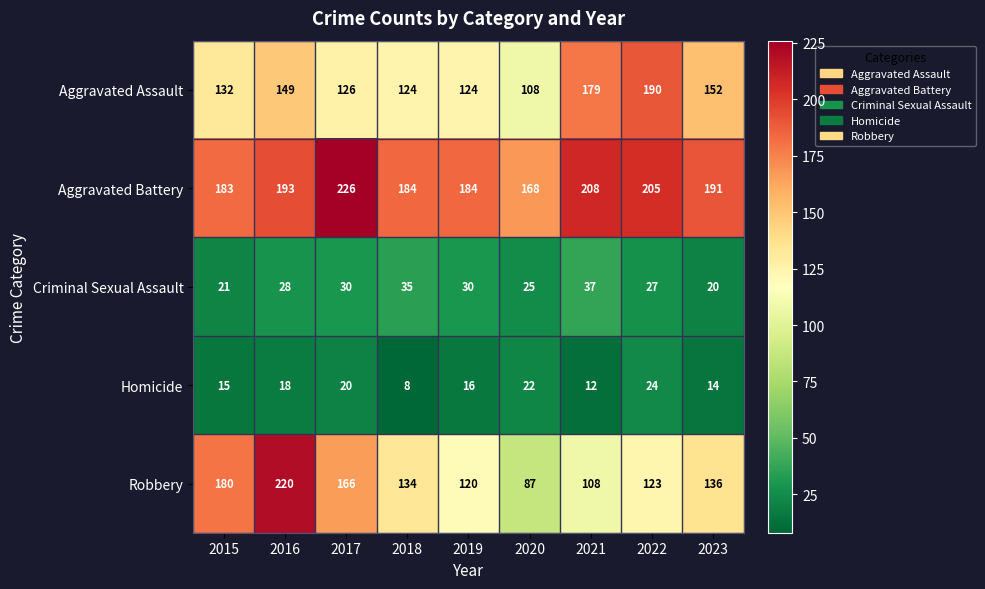

Count the number of categories in the chart.

9